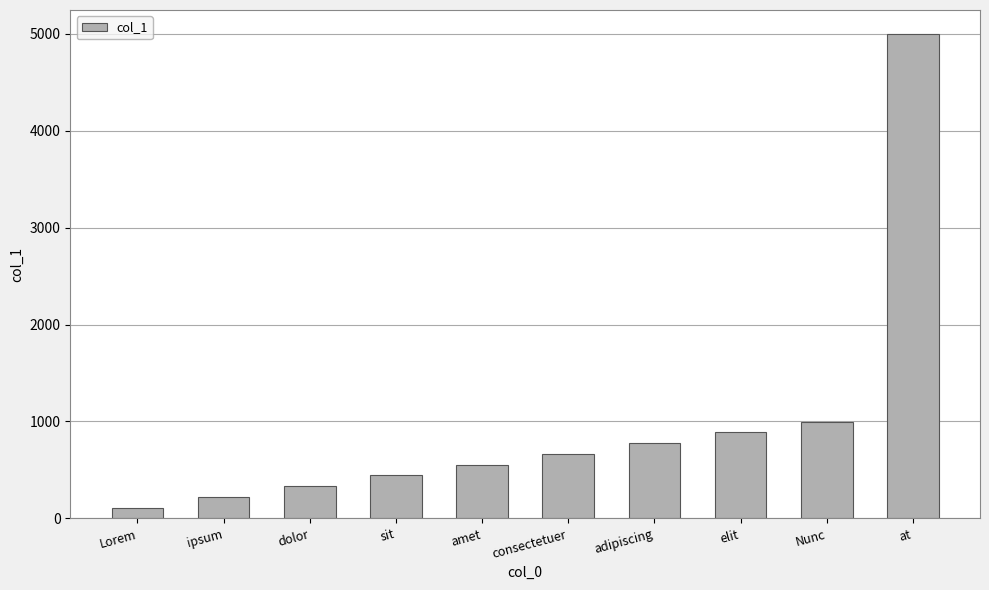

What is the average value?

999